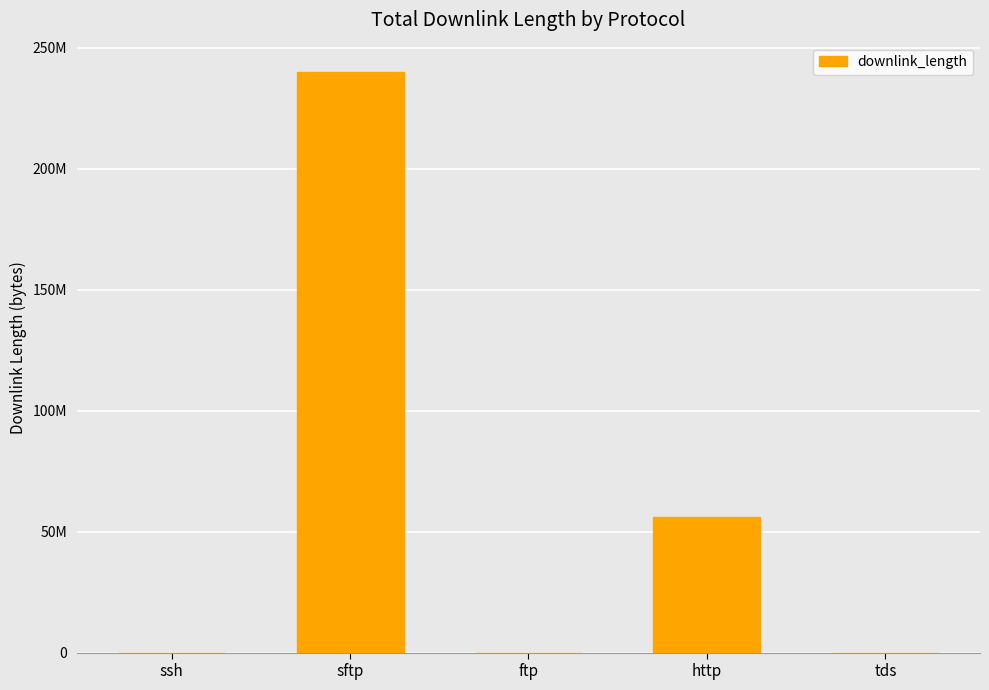

Which category has the highest value across all series?

sftp